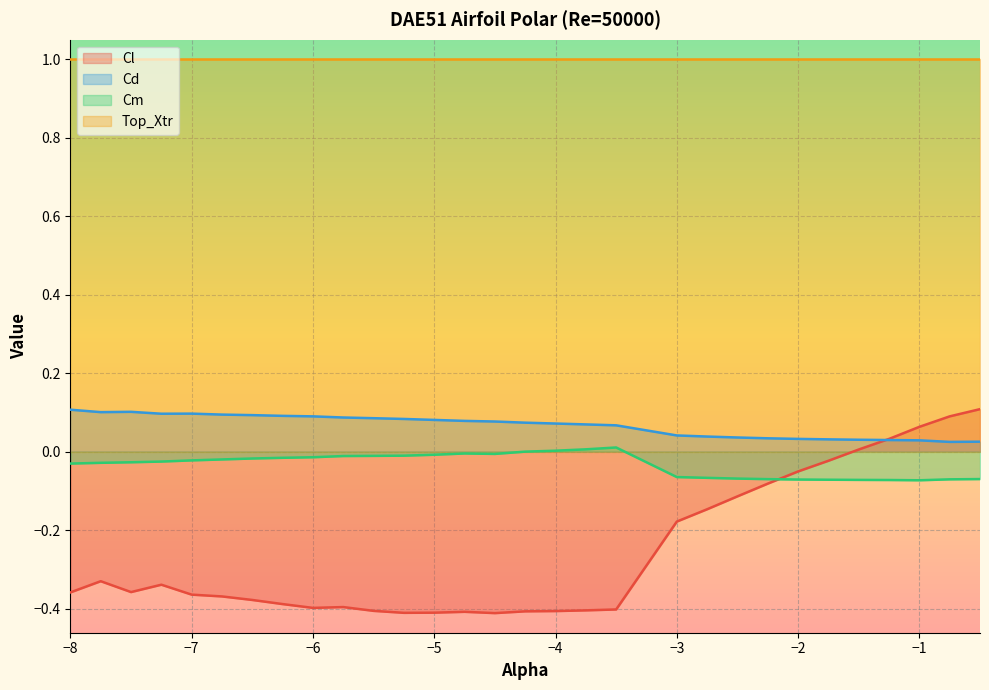

Which series has the widest spread of values?

Cl